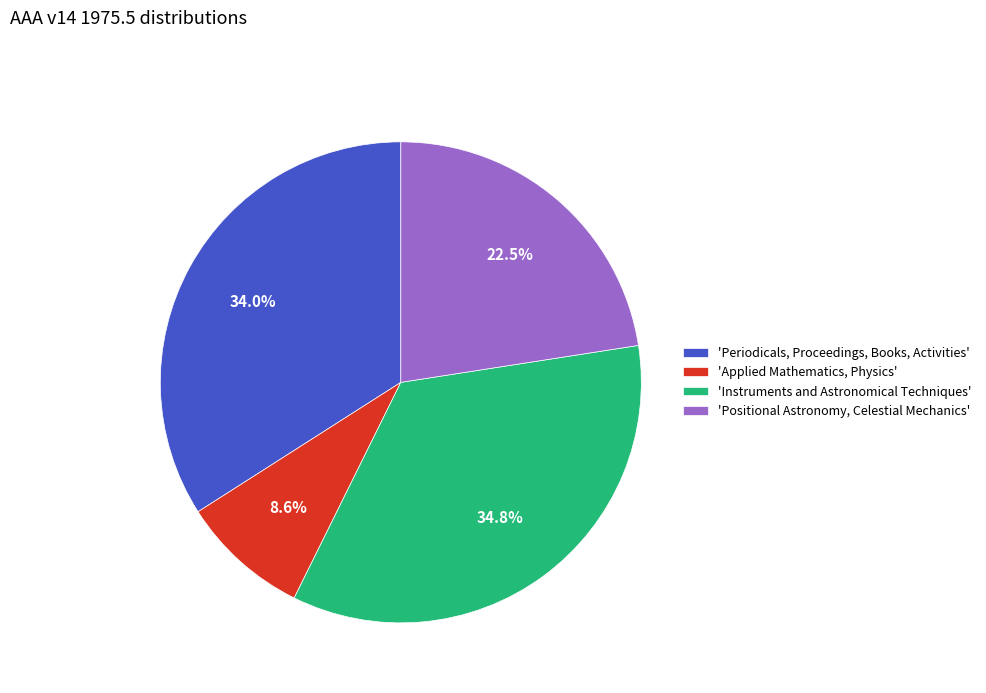

Which slice is the smallest?

'Applied Mathematics, Physics'